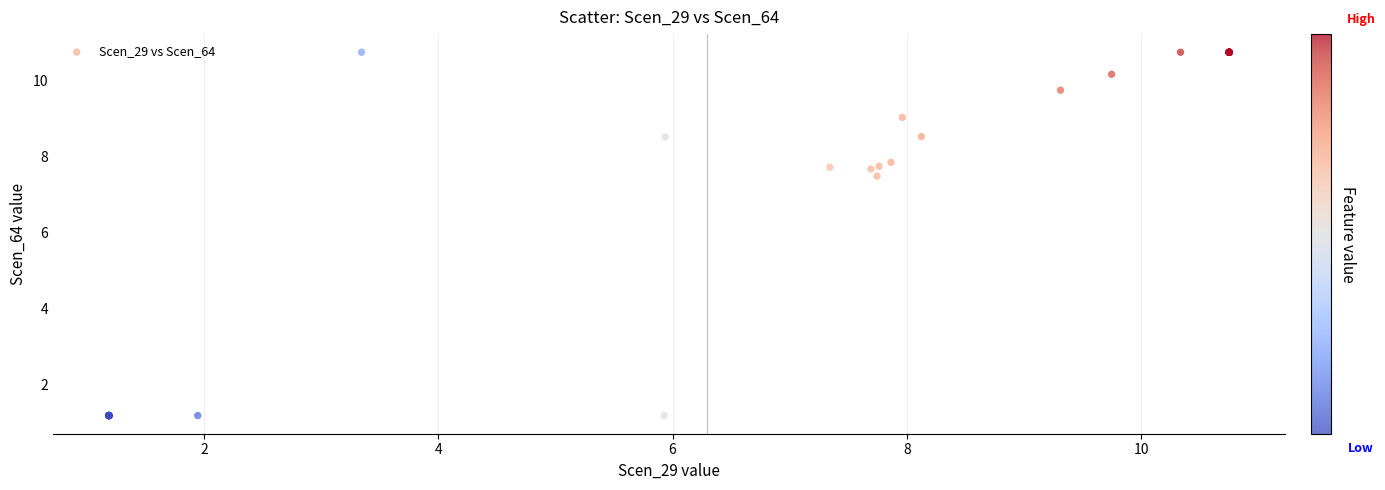

What Y value in the scatter plot is closest to 5?

7.5